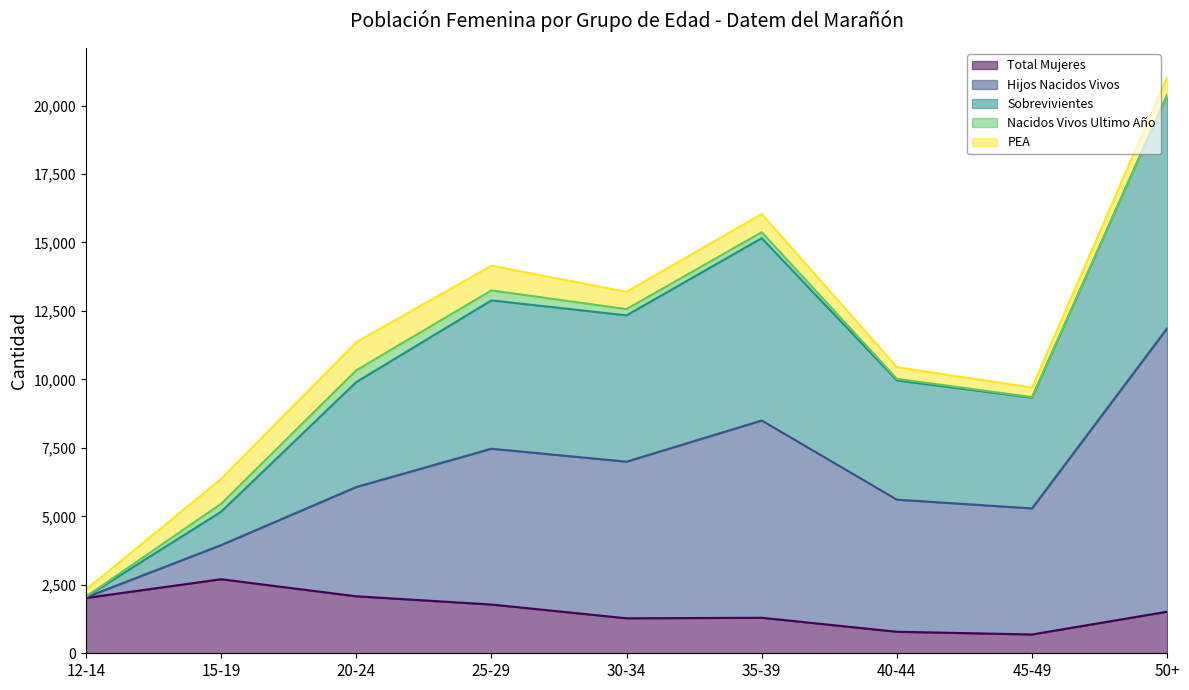

The value of Total Mujeres at 30-34 is 1278. True or false?

True